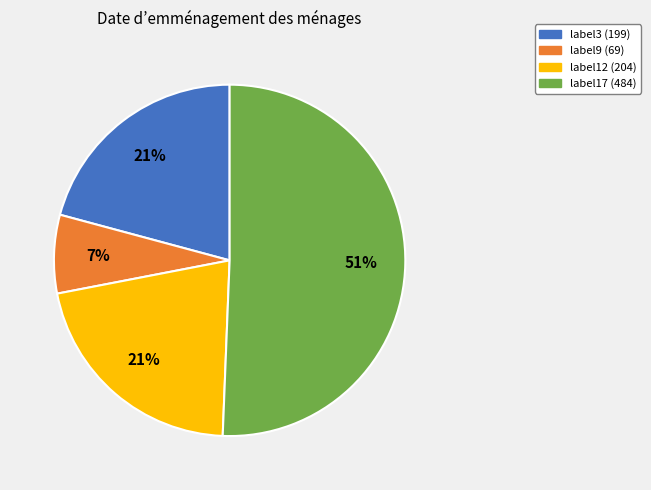

Which category has the smallest portion of the pie?

label9